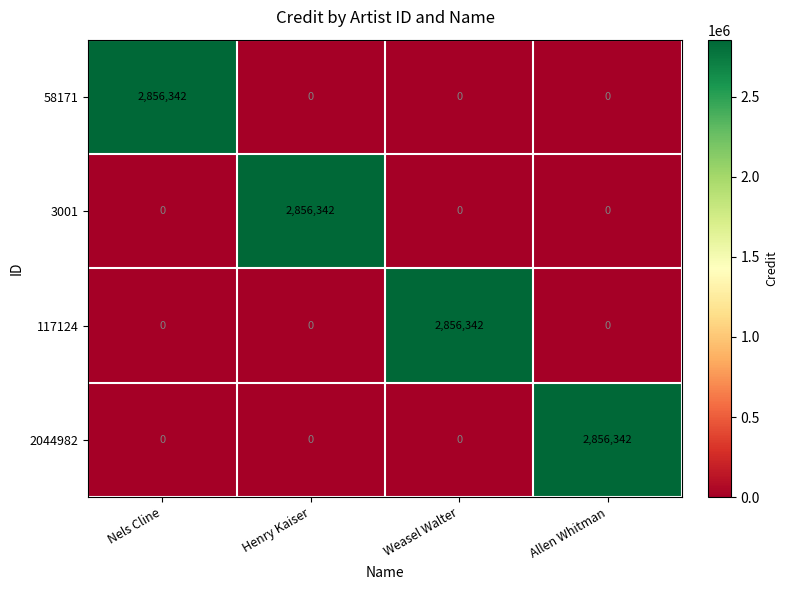

Reading left to right, list all the values displayed in this chart.

58171: Nels Cline=2856342	Henry Kaiser=0	Weasel Walter=0	Allen Whitman=0
3001: Nels Cline=0	Henry Kaiser=2856342	Weasel Walter=0	Allen Whitman=0
117124: Nels Cline=0	Henry Kaiser=0	Weasel Walter=2856342	Allen Whitman=0
2044982: Nels Cline=0	Henry Kaiser=0	Weasel Walter=0	Allen Whitman=2856342